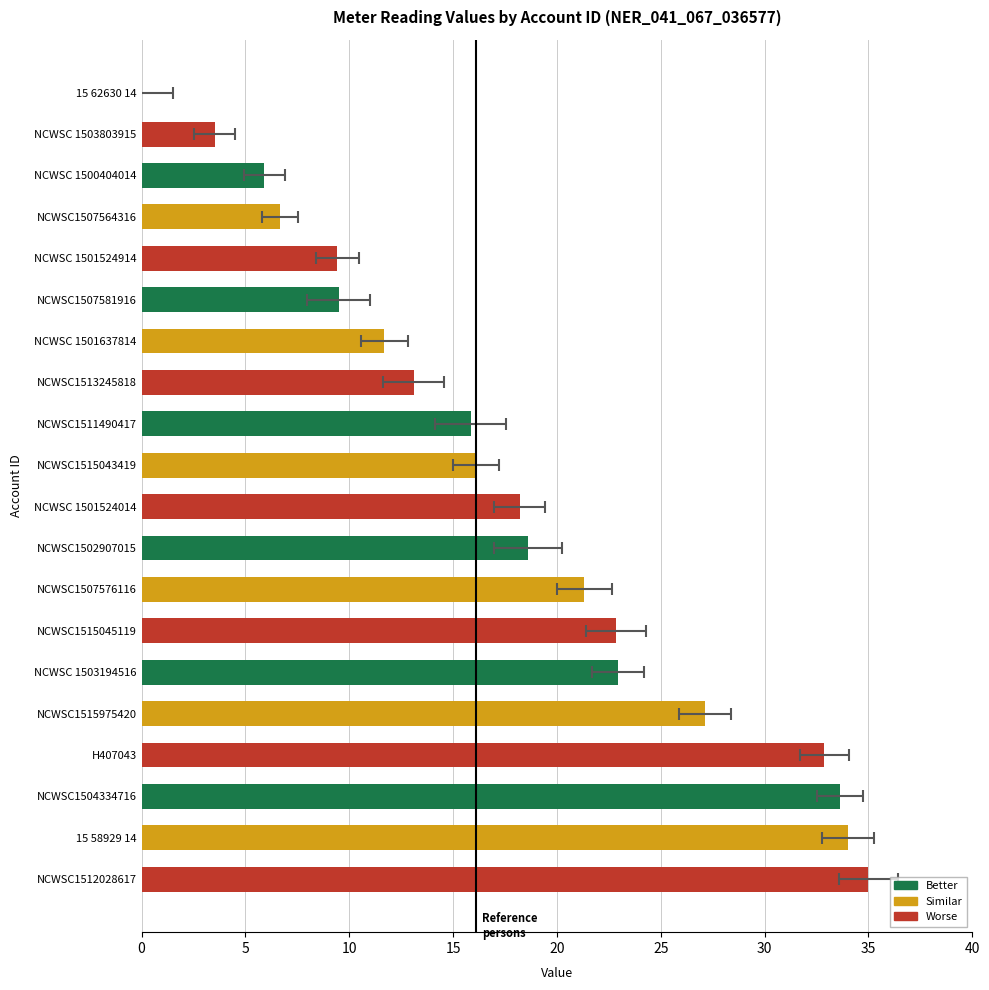

What is the sum of all values?

358.4